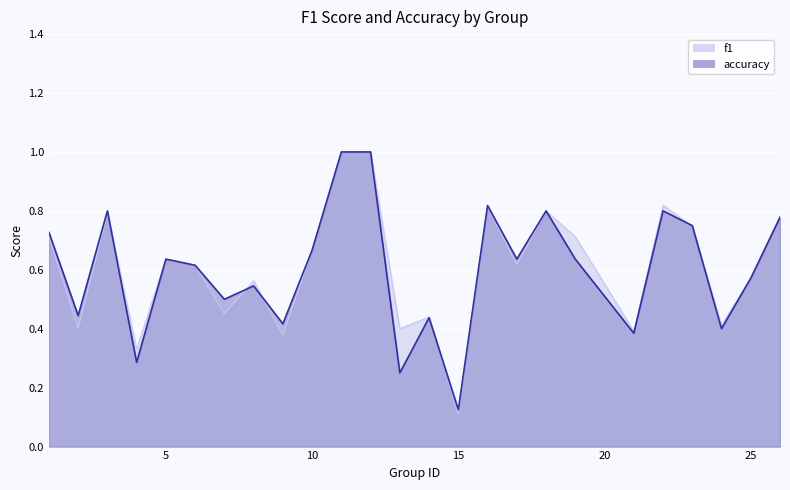

True or false: f1 has a value of 0.3 at 4.

True